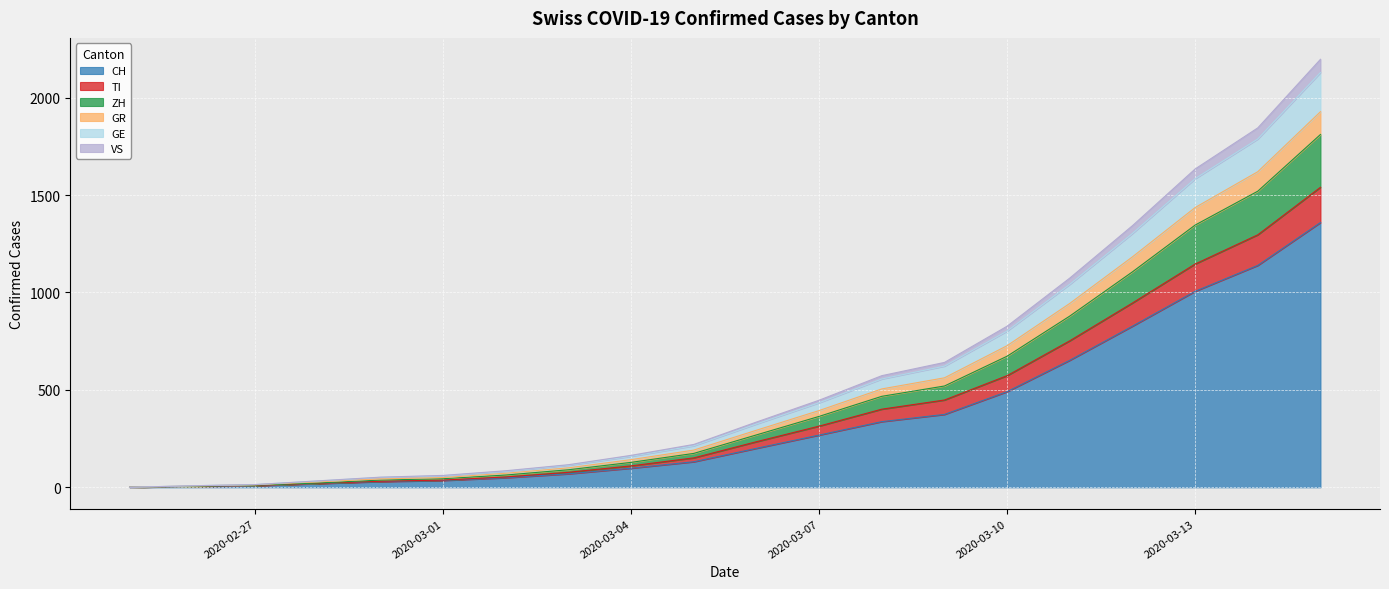

How many data points does each series have?

20